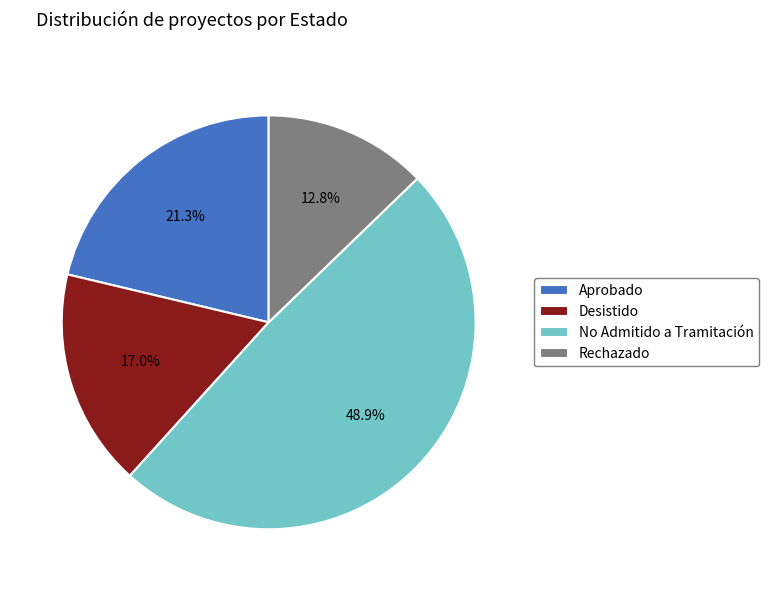

Is it true that No Admitido a Tramitación is 49% of the pie?

True